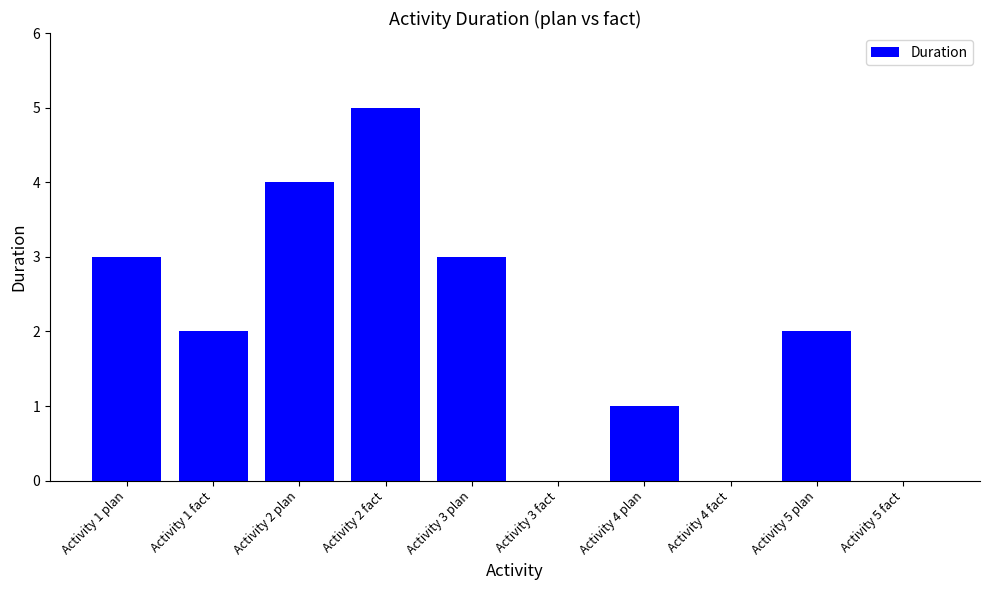

True or false: the data shows -3 at Activity 5 fact.

False